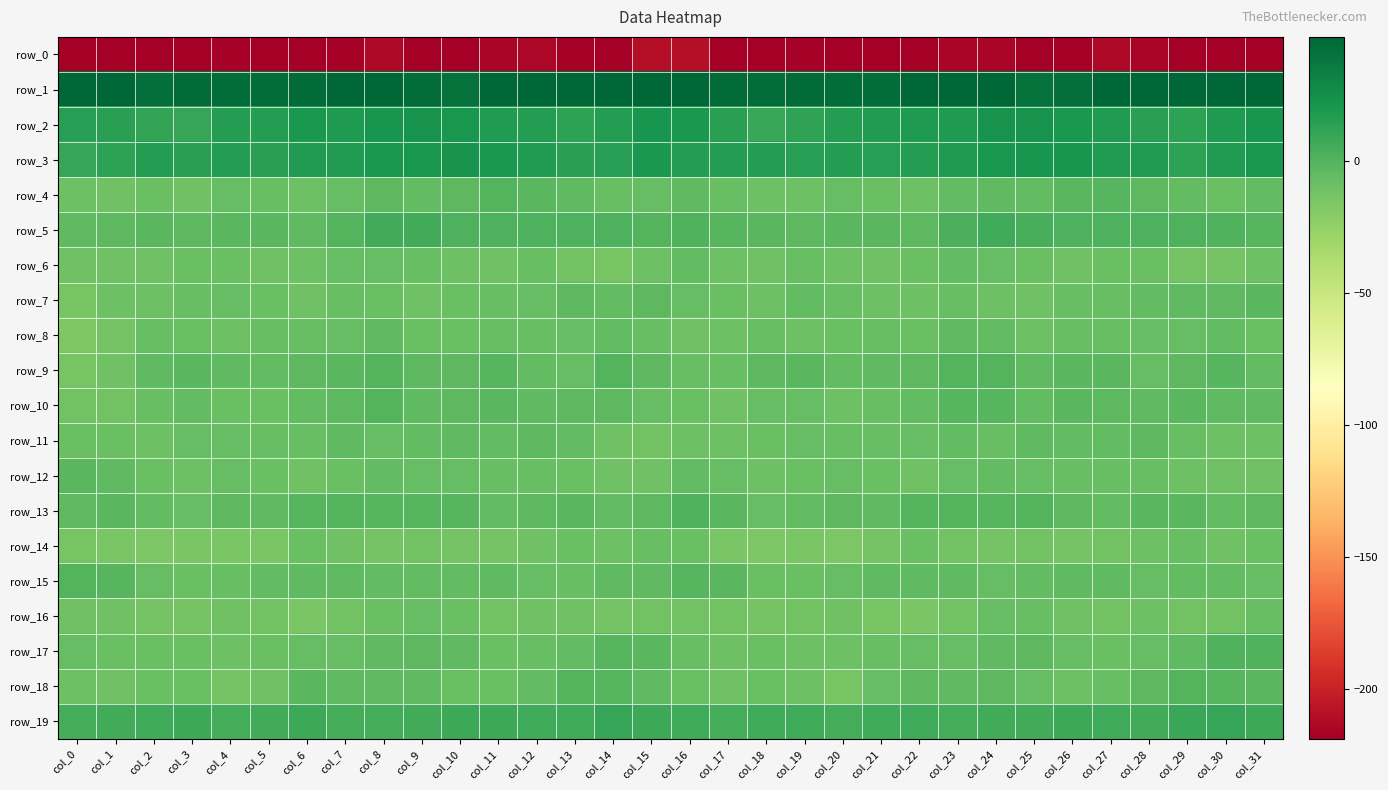

Reading right to left, transcribe all the data shown in this chart.

row_0: col_31=-229.7	col_30=-220.7	col_29=-220.7	col_28=-215.6	col_27=-213.7	col_26=-218.2	col_25=-219.7	col_24=-215.0	col_23=-215.3	col_22=-220.4	col_21=-219.2	col_20=-218.8	col_19=-217.8	col_18=-219.5	col_17=-220.0	col_16=-209.9	col_15=-210.7	col_14=-222.2	col_13=-218.8	col_12=-213.9	col_11=-215.3	col_10=-219.0	col_9=-218.5	col_8=-213.5	col_7=-218.0	col_6=-220.3	col_5=-218.9	col_4=-218.0	col_3=-218.8	col_2=-219.5	col_1=-221.7	col_0=-247.2
row_1: col_31=57.5	col_30=47.2	col_29=50.3	col_28=51.0	col_27=48.2	col_26=43.1	col_25=41.9	col_24=47.3	col_23=50.7	col_22=46.8	col_21=43.1	col_20=43.7	col_19=44.4	col_18=43.5	col_17=44.5	col_16=59.8	col_15=55.2	col_14=47.1	col_13=51.2	col_12=50.5	col_11=46.3	col_10=42.0	col_9=43.6	col_8=49.1	col_7=50.5	col_6=44.3	col_5=43.8	col_4=43.9	col_3=44.2	col_2=42.7	col_1=47.2	col_0=57.3
row_2: col_31=22.2	col_30=18.8	col_29=13.7	col_28=15.0	col_27=17.4	col_26=19.8	col_25=22.4	col_24=23.0	col_23=18.8	col_22=19.1	col_21=17.2	col_20=16.7	col_19=12.7	col_18=9.6	col_17=14.5	col_16=19.3	col_15=21.9	col_14=16.3	col_13=13.1	col_12=16.3	col_11=18.0	col_10=21.1	col_9=22.9	col_8=21.7	col_7=18.4	col_6=19.3	col_5=16.6	col_4=16.2	col_3=10.1	col_2=11.0	col_1=14.5	col_0=15.8
row_3: col_31=20.5	col_30=17.4	col_29=13.7	col_28=17.3	col_27=17.9	col_26=21.5	col_25=22.1	col_24=20.5	col_23=18.1	col_22=16.7	col_21=15.7	col_20=16.1	col_19=15.1	col_18=16.6	col_17=16.5	col_16=17.0	col_15=19.3	col_14=15.0	col_13=14.9	col_12=17.3	col_11=19.2	col_10=22.4	col_9=21.0	col_8=20.1	col_7=17.2	col_6=17.4	col_5=14.7	col_4=16.5	col_3=14.8	col_2=17.0	col_1=13.2	col_0=9.9
row_4: col_31=-5.1	col_30=-7.9	col_29=-5.8	col_28=-3.4	col_27=-0.6	col_26=-1.9	col_25=-5.7	col_24=-4.1	col_23=-4.8	col_22=-9.0	col_21=-8.7	col_20=-6.1	col_19=-9.1	col_18=-9.3	col_17=-7.9	col_16=-3.8	col_15=-6.3	col_14=-7.7	col_13=-4.7	col_12=-2.5	col_11=-0.0	col_10=-3.7	col_9=-5.5	col_8=-3.7	col_7=-6.4	col_6=-9.3	col_5=-7.8	col_4=-6.5	col_3=-10.1	col_2=-8.5	col_1=-10.1	col_0=-9.4
row_5: col_31=-1.3	col_30=0.9	col_29=2.3	col_28=2.1	col_27=2.3	col_26=2.1	col_25=3.7	col_24=6.9	col_23=3.1	col_22=-3.7	col_21=-2.6	col_20=-1.7	col_19=-3.3	col_18=-2.3	col_17=-1.4	col_16=0.5	col_15=0.1	col_14=1.7	col_13=2.5	col_12=2.2	col_11=2.1	col_10=2.3	col_9=5.8	col_8=6.0	col_7=0.2	col_6=-4.0	col_5=-1.9	col_4=-2.4	col_3=-3.3	col_2=-1.9	col_1=-2.9	col_0=-4.1
row_6: col_31=-9.8	col_30=-13.1	col_29=-13.0	col_28=-8.5	col_27=-8.5	col_26=-10.4	col_25=-8.9	col_24=-6.3	col_23=-5.6	col_22=-8.3	col_21=-10.2	col_20=-9.2	col_19=-7.2	col_18=-10.7	col_17=-9.7	col_16=-5.4	col_15=-9.1	col_14=-13.5	col_13=-11.6	col_12=-7.2	col_11=-10.1	col_10=-9.8	col_9=-7.6	col_8=-6.2	col_7=-5.8	col_6=-9.6	col_5=-10.2	col_4=-8.0	col_3=-8.5	col_2=-10.9	col_1=-10.6	col_0=-10.7
row_7: col_31=-2.6	col_30=-4.7	col_29=-4.4	col_28=-5.0	col_27=-6.9	col_26=-7.5	col_25=-10.4	col_24=-9.0	col_23=-7.4	col_22=-9.7	col_21=-9.5	col_20=-7.4	col_19=-5.7	col_18=-9.7	col_17=-8.3	col_16=-5.8	col_15=-3.4	col_14=-5.2	col_13=-3.6	col_12=-6.2	col_11=-7.1	col_10=-8.5	col_9=-10.7	col_8=-8.1	col_7=-7.7	col_6=-10.3	col_5=-8.8	col_4=-5.9	col_3=-6.9	col_2=-9.8	col_1=-9.5	col_0=-13.6
row_8: col_31=-8.5	col_30=-5.5	col_29=-6.1	col_28=-6.8	col_27=-7.9	col_26=-7.4	col_25=-9.1	col_24=-5.6	col_23=-4.5	col_22=-8.0	col_21=-7.4	col_20=-8.9	col_19=-9.3	col_18=-7.4	col_17=-9.5	col_16=-10.3	col_15=-7.2	col_14=-5.2	col_13=-6.1	col_12=-7.7	col_11=-7.7	col_10=-7.9	col_9=-8.7	col_8=-4.1	col_7=-6.2	col_6=-7.6	col_5=-7.9	col_4=-9.1	col_3=-8.8	col_2=-7.2	col_1=-12.5	col_0=-16.4
row_9: col_31=-5.0	col_30=-0.9	col_29=-3.7	col_28=-6.4	col_27=-2.0	col_26=-2.0	col_25=-4.3	col_24=-0.5	col_23=-0.4	col_22=-2.9	col_21=-4.1	col_20=-5.6	col_19=-2.3	col_18=-3.1	col_17=-7.7	col_16=-7.2	col_15=-3.2	col_14=-0.4	col_13=-6.0	col_12=-4.9	col_11=-1.4	col_10=-3.4	col_9=-2.9	col_8=0.3	col_7=-2.1	col_6=-2.7	col_5=-4.9	col_4=-4.4	col_3=-2.1	col_2=-4.3	col_1=-10.6	col_0=-13.5
row_10: col_31=-4.2	col_30=-4.4	col_29=-2.3	col_28=-4.1	col_27=-2.9	col_26=-2.2	col_25=-5.0	col_24=-0.9	col_23=-1.1	col_22=-5.2	col_21=-7.0	col_20=-9.3	col_19=-6.2	col_18=-6.0	col_17=-10.2	col_16=-8.5	col_15=-6.0	col_14=-3.2	col_13=-3.0	col_12=-4.3	col_11=-2.1	col_10=-3.6	col_9=-3.7	col_8=0.1	col_7=-3.0	col_6=-5.7	col_5=-7.9	col_4=-8.6	col_3=-5.4	col_2=-7.6	col_1=-11.3	col_0=-11.3
row_11: col_31=-9.0	col_30=-9.8	col_29=-7.6	col_28=-3.1	col_27=-4.8	col_26=-5.1	col_25=-4.3	col_24=-6.9	col_23=-5.2	col_22=-6.6	col_21=-7.0	col_20=-7.1	col_19=-6.6	col_18=-8.5	col_17=-9.3	col_16=-9.4	col_15=-11.4	col_14=-10.0	col_13=-5.0	col_12=-3.4	col_11=-5.6	col_10=-4.4	col_9=-5.2	col_8=-6.8	col_7=-4.6	col_6=-7.3	col_5=-7.0	col_4=-6.8	col_3=-6.8	col_2=-9.6	col_1=-8.2	col_0=-8.3
row_12: col_31=-11.0	col_30=-10.2	col_29=-9.1	col_28=-7.4	col_27=-7.4	col_26=-7.5	col_25=-6.1	col_24=-5.4	col_23=-6.5	col_22=-10.8	col_21=-8.6	col_20=-6.8	col_19=-8.0	col_18=-9.7	col_17=-6.1	col_16=-5.7	col_15=-10.5	col_14=-10.1	col_13=-8.5	col_12=-7.1	col_11=-7.7	col_10=-6.6	col_9=-6.4	col_8=-5.2	col_7=-8.3	col_6=-10.4	col_5=-8.0	col_4=-6.7	col_3=-9.0	col_2=-8.9	col_1=-4.6	col_0=-1.7
row_13: col_31=-3.2	col_30=-5.5	col_29=-2.5	col_28=-2.2	col_27=-5.1	col_26=-2.9	col_25=-0.1	col_24=-0.6	col_23=-0.3	col_22=-0.6	col_21=-4.1	col_20=-3.4	col_19=-5.0	col_18=-6.3	col_17=-2.4	col_16=0.8	col_15=-3.0	col_14=-5.0	col_13=-1.7	col_12=-3.3	col_11=-5.1	col_10=-1.1	col_9=-0.6	col_8=-0.6	col_7=-0.2	col_6=-1.4	col_5=-4.6	col_4=-3.5	col_3=-6.1	col_2=-5.0	col_1=-2.5	col_0=-3.8
row_14: col_31=-8.8	col_30=-10.0	col_29=-7.7	col_28=-9.8	col_27=-11.4	col_26=-12.8	col_25=-11.5	col_24=-12.6	col_23=-11.4	col_22=-8.4	col_21=-12.6	col_20=-15.2	col_19=-14.2	col_18=-15.2	col_17=-14.4	col_16=-8.8	col_15=-7.5	col_14=-9.1	col_13=-8.3	col_12=-10.2	col_11=-12.2	col_10=-12.2	col_9=-11.6	col_8=-12.6	col_7=-10.1	col_6=-8.8	col_5=-14.4	col_4=-15.0	col_3=-14.3	col_2=-15.3	col_1=-14.6	col_0=-13.9
row_15: col_31=-6.4	col_30=-4.9	col_29=-5.8	col_28=-6.8	col_27=-4.3	col_26=-4.6	col_25=-5.8	col_24=-5.8	col_23=-4.3	col_22=-3.9	col_21=-4.5	col_20=-6.2	col_19=-8.0	col_18=-8.0	col_17=-2.2	col_16=-1.1	col_15=-4.6	col_14=-4.5	col_13=-7.1	col_12=-5.9	col_11=-3.8	col_10=-5.4	col_9=-5.4	col_8=-5.4	col_7=-3.8	col_6=-3.9	col_5=-4.8	col_4=-7.2	col_3=-8.5	col_2=-6.1	col_1=-0.8	col_0=-0.5
row_16: col_31=-6.9	col_30=-12.0	col_29=-11.6	col_28=-9.5	col_27=-11.6	col_26=-10.1	col_25=-6.8	col_24=-6.6	col_23=-11.1	col_22=-14.2	col_21=-14.0	col_20=-10.0	col_19=-11.7	col_18=-12.2	col_17=-11.9	col_16=-11.8	col_15=-11.8	col_14=-13.0	col_13=-10.3	col_12=-10.2	col_11=-11.6	col_10=-8.7	col_9=-6.3	col_8=-8.0	col_7=-12.0	col_6=-15.2	col_5=-11.9	col_4=-10.6	col_3=-12.1	col_2=-12.2	col_1=-11.0	col_0=-10.0
row_17: col_31=0.9	col_30=1.3	col_29=-4.6	col_28=-6.1	col_27=-8.7	col_26=-5.8	col_25=-3.3	col_24=-3.9	col_23=-6.1	col_22=-6.6	col_21=-7.2	col_20=-9.4	col_19=-9.4	col_18=-8.4	col_17=-9.0	col_16=-7.4	col_15=-2.4	col_14=-0.8	col_13=-5.6	col_12=-7.4	col_11=-8.2	col_10=-4.4	col_9=-3.5	col_8=-4.7	col_7=-6.1	col_6=-6.7	col_5=-7.9	col_4=-9.8	col_3=-8.9	col_2=-8.4	col_1=-8.1	col_0=-6.6
row_18: col_31=-1.7	col_30=-1.2	col_29=0.2	col_28=-2.8	col_27=-7.6	col_26=-9.7	col_25=-5.9	col_24=-3.7	col_23=-4.7	col_22=-3.0	col_21=-6.2	col_20=-13.8	col_19=-9.7	col_18=-8.2	col_17=-10.4	col_16=-8.0	col_15=-4.4	col_14=-0.6	col_13=-0.3	col_12=-4.9	col_11=-8.8	col_10=-8.9	col_9=-4.6	col_8=-4.0	col_7=-4.7	col_6=-2.4	col_5=-10.0	col_4=-12.9	col_3=-8.5	col_2=-8.7	col_1=-10.1	col_0=-9.8
row_19: col_31=8.2	col_30=10.2	col_29=9.0	col_28=6.5	col_27=7.7	col_26=8.5	col_25=6.5	col_24=5.9	col_23=5.1	col_22=6.9	col_21=7.5	col_20=5.0	col_19=7.1	col_18=7.6	col_17=5.5	col_16=6.9	col_15=8.5	col_14=10.4	col_13=7.6	col_12=6.8	col_11=8.2	col_10=7.9	col_9=6.3	col_8=5.3	col_7=5.5	col_6=8.0	col_5=6.4	col_4=5.1	col_3=7.9	col_2=6.8	col_1=5.8	col_0=5.4